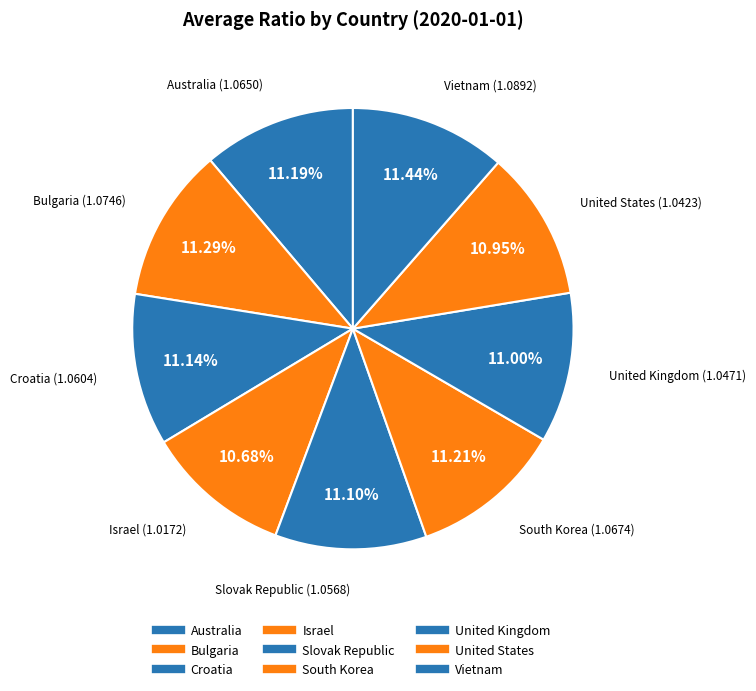

To the nearest percent, what portion does Israel represent?

11%